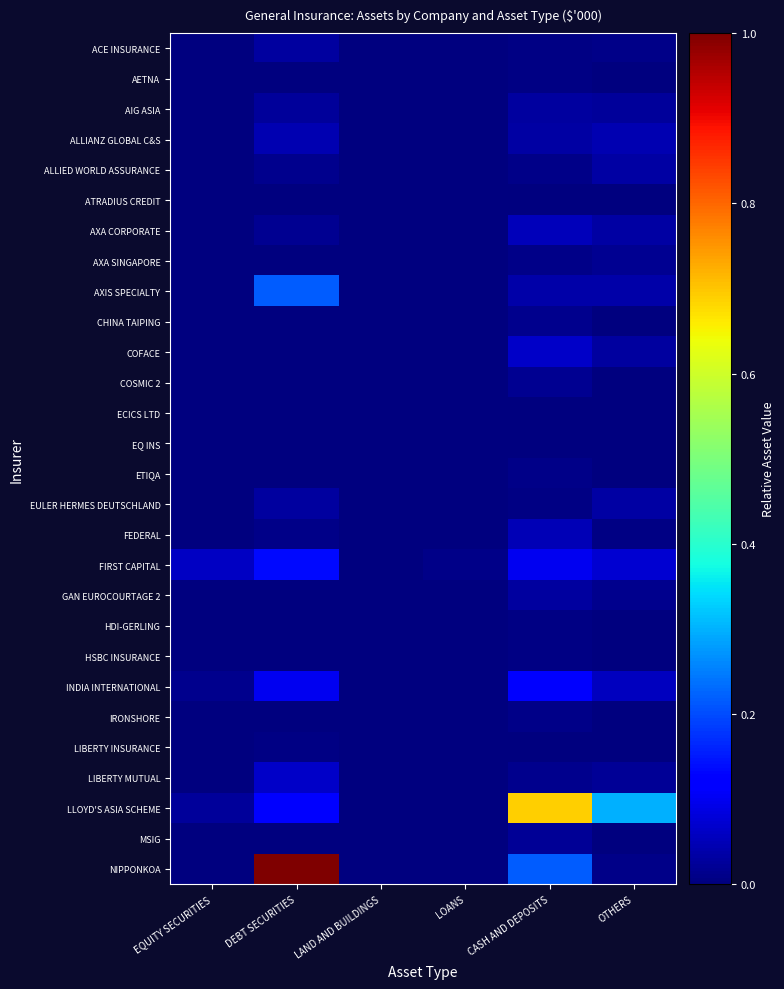

At OTHERS, list the series in order from largest to smallest.

LLOYD'S ASIA SCHEME, FIRST CAPITAL, INDIA INTERNATIONAL, ALLIANZ GLOBAL C&S, AXIS SPECIALTY, EULER HERMES DEUTSCHLAND, ALLIED WORLD ASSURANCE, AXA CORPORATE, COFACE, AIG ASIA, LIBERTY MUTUAL, AXA SINGAPORE, GAN EUROCOURTAGE 2, ACE INSURANCE, NIPPONKOA, FEDERAL, ATRADIUS CREDIT, IRONSHORE, LIBERTY INSURANCE, MSIG, AETNA, CHINA TAIPING, ETIQA, ECICS LTD, COSMIC 2, EQ INS, HDI-GERLING, HSBC INSURANCE